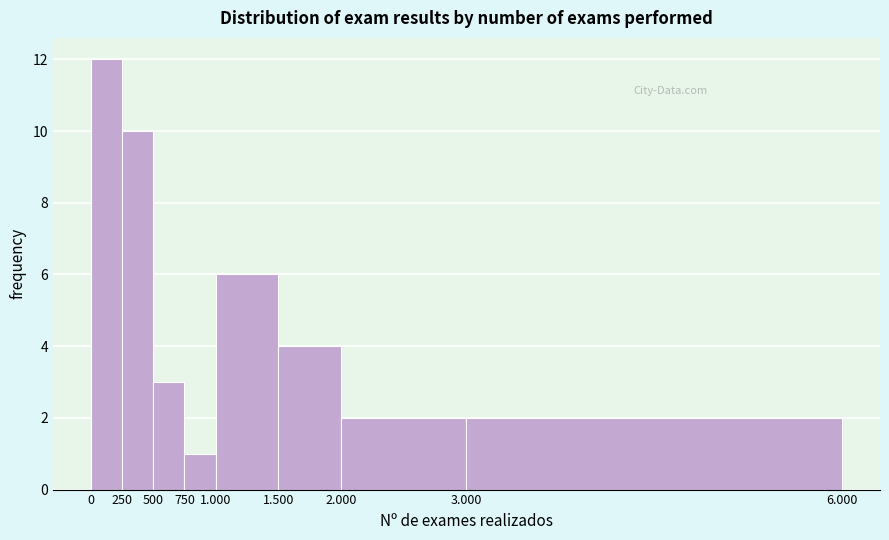

Reading right to left, list all the values displayed in this chart.

2	2	4	6	1	3	10	12